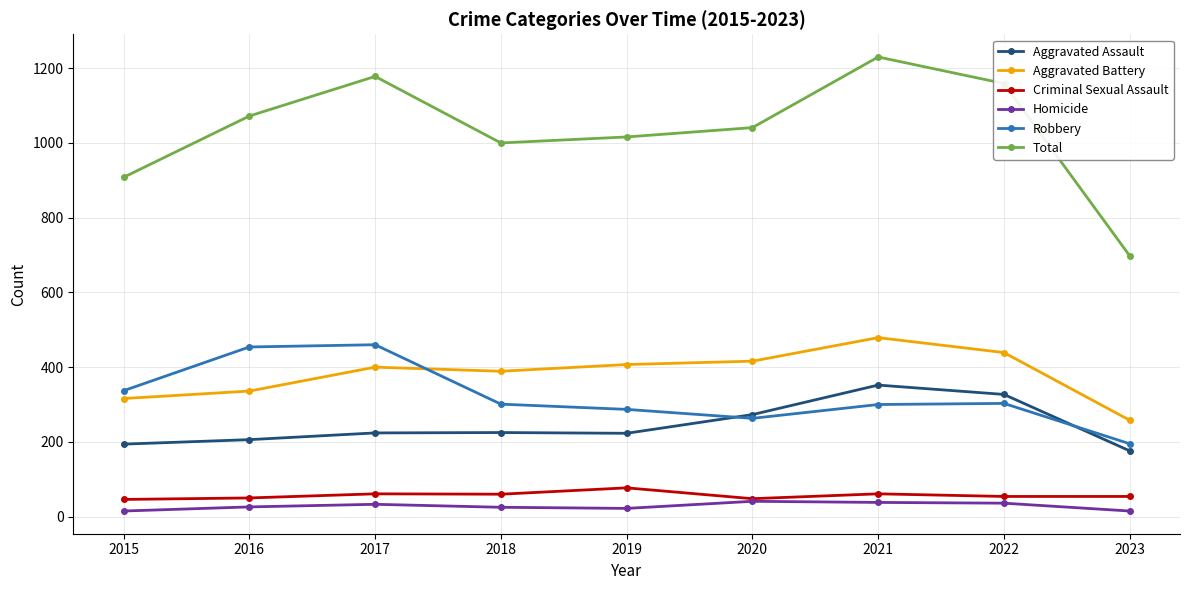

Read the Total value at 2022, to the nearest 50.

1150